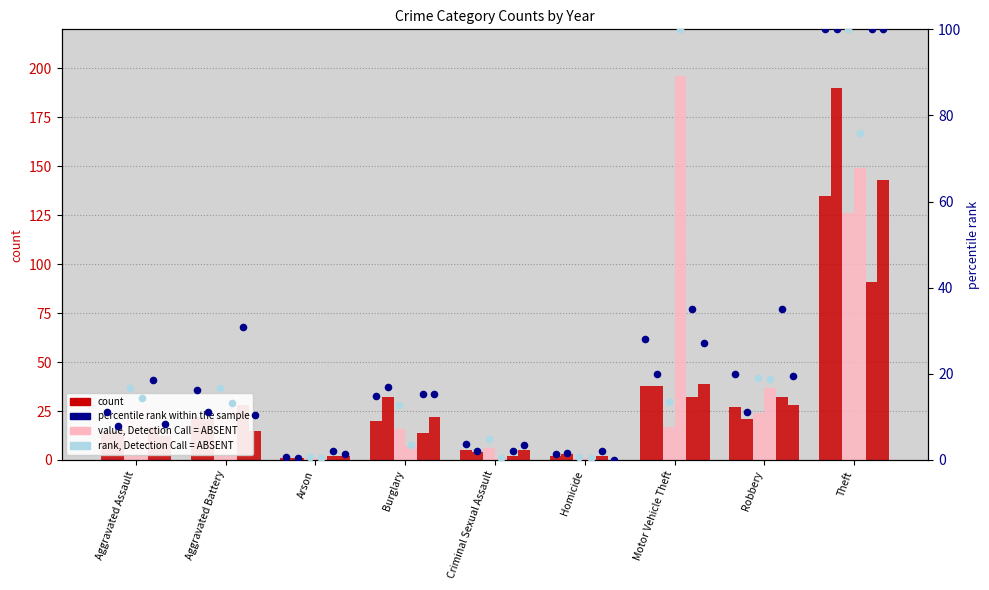

Is the value of 2016 at Criminal Sexual Assault greater than the value of 2017 at Aggravated Assault?

No